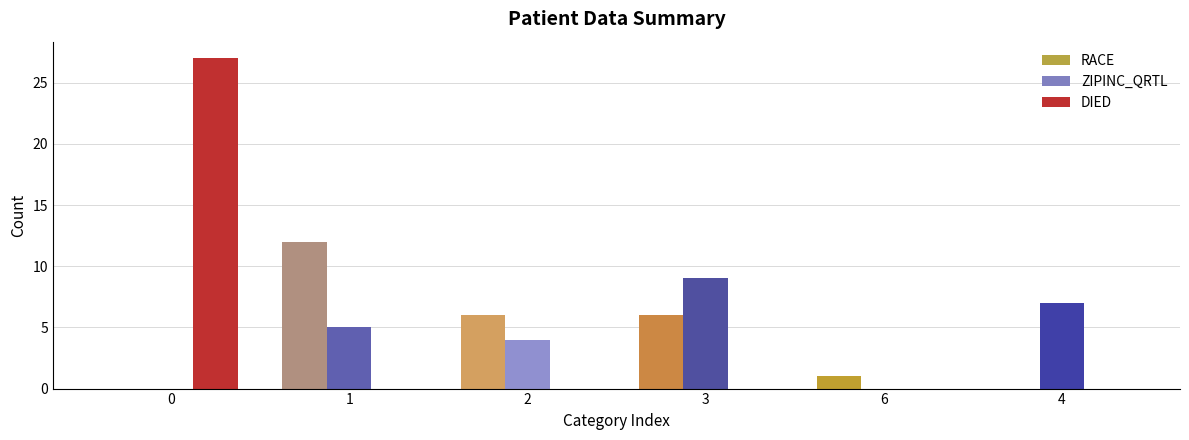

Is it true that ZIPINC_QRTL equals 7 at 4?

True